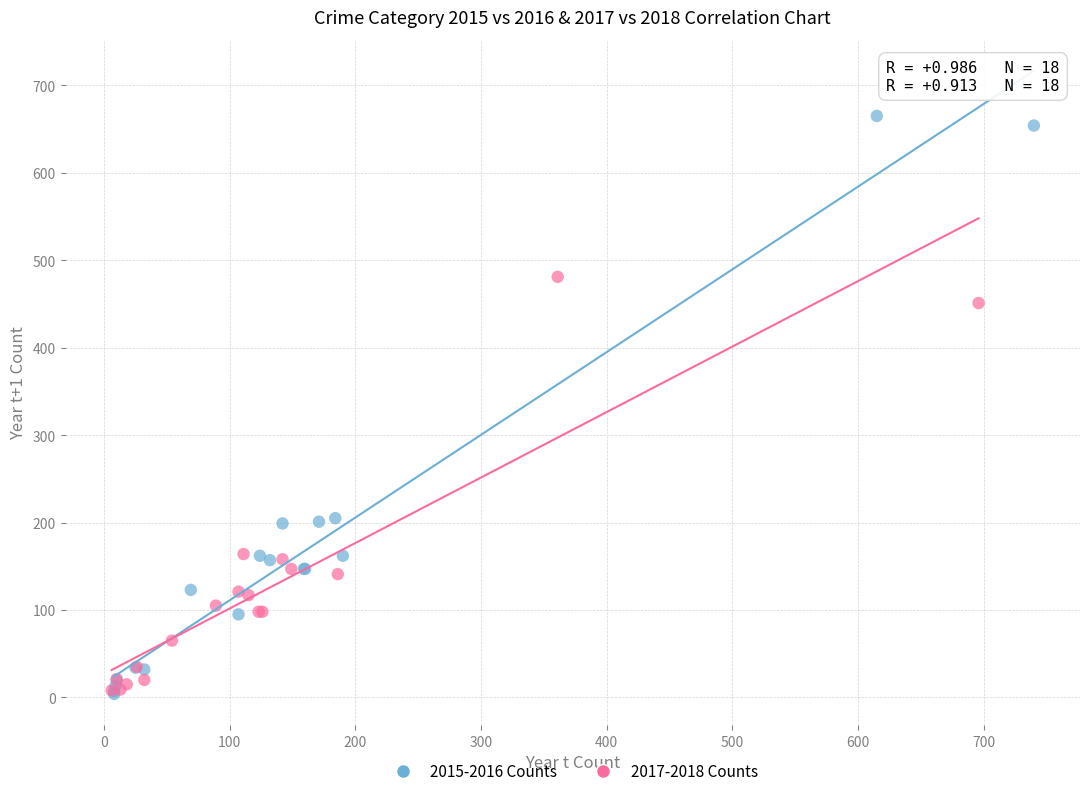

Which series reaches the maximum Y coordinate?

2015-2016 Counts